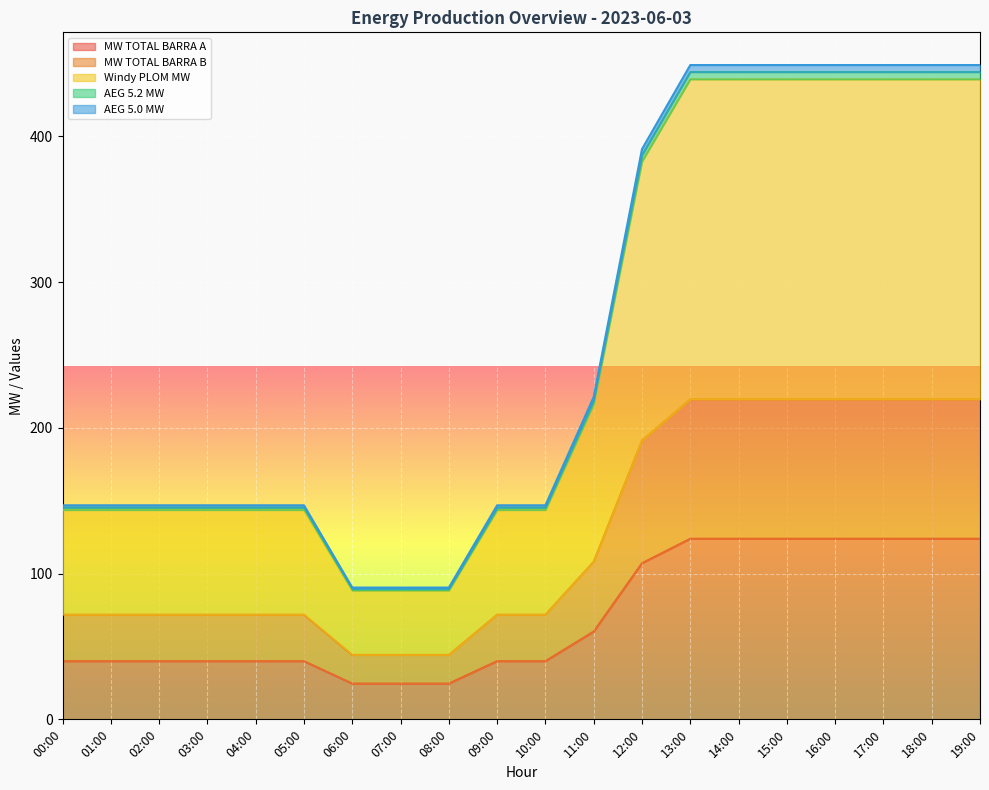

True or false: AEG 5.0 MW has a value of 88.4 at 07:00.

True